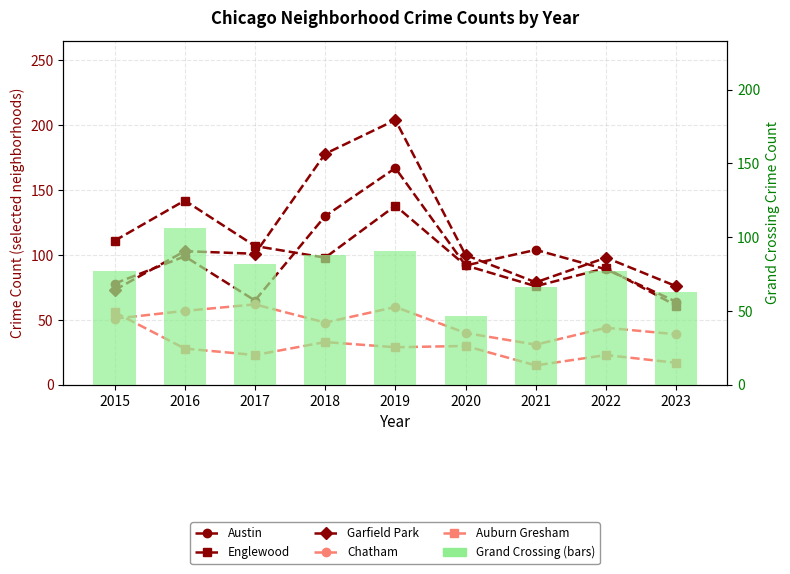

The Chatham series shows 94 at 2016. True or false?

False